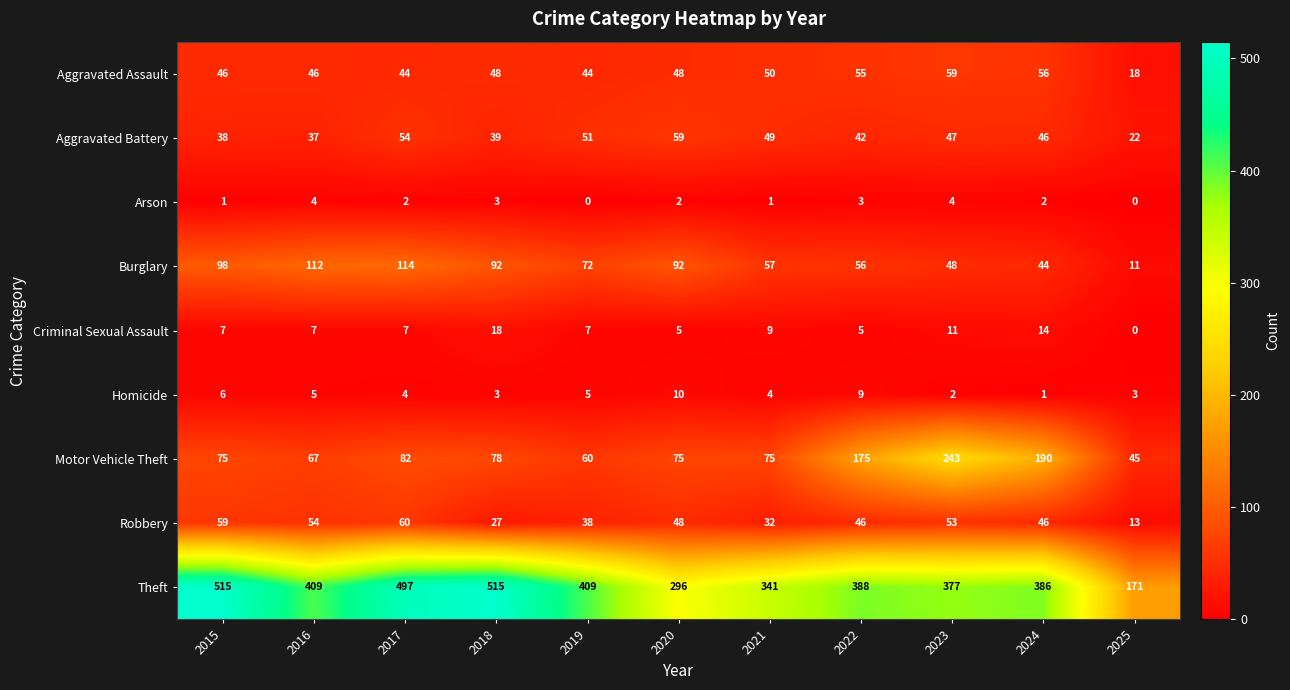

True or false: Aggravated Assault has a value of 74 at 2019.

False